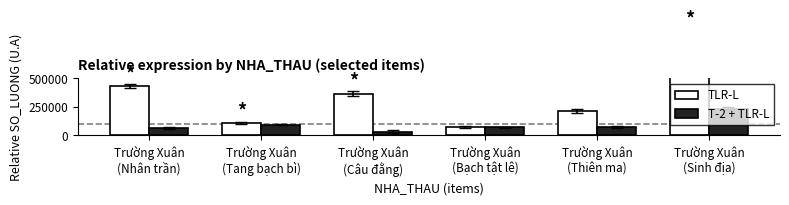

What are all the series names shown in the legend?

TLR-L, T-2 + TLR-L